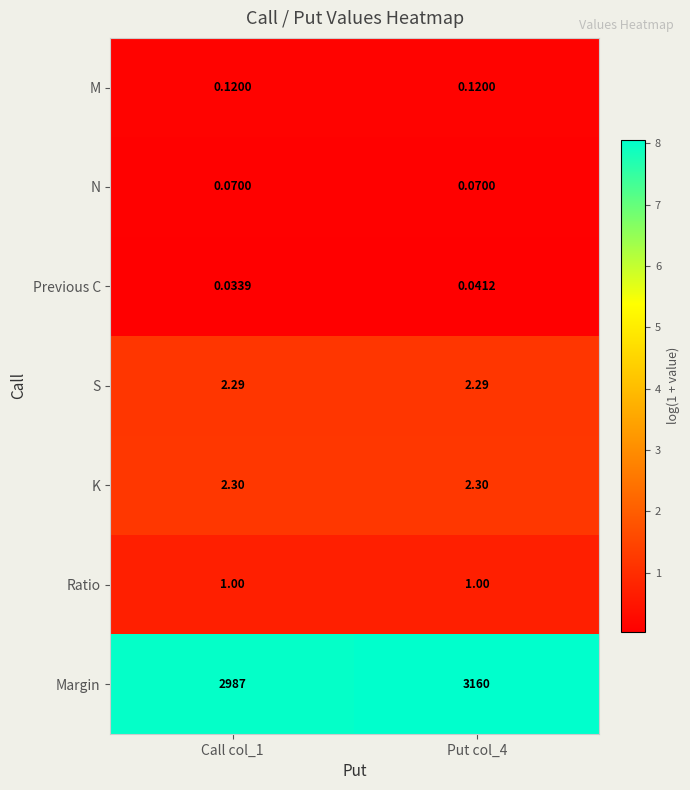

Rank the series at Put col_4 from highest to lowest value.

Margin, K, S, Ratio, M, N, Previous C